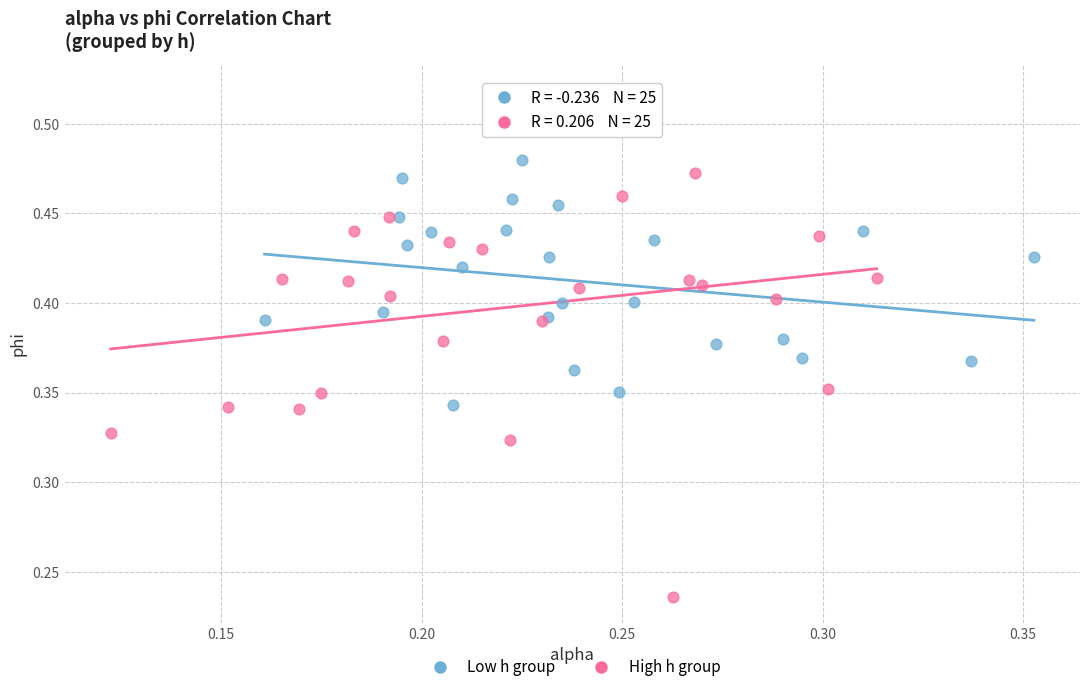

Which series contains the highest Y value?

High h group